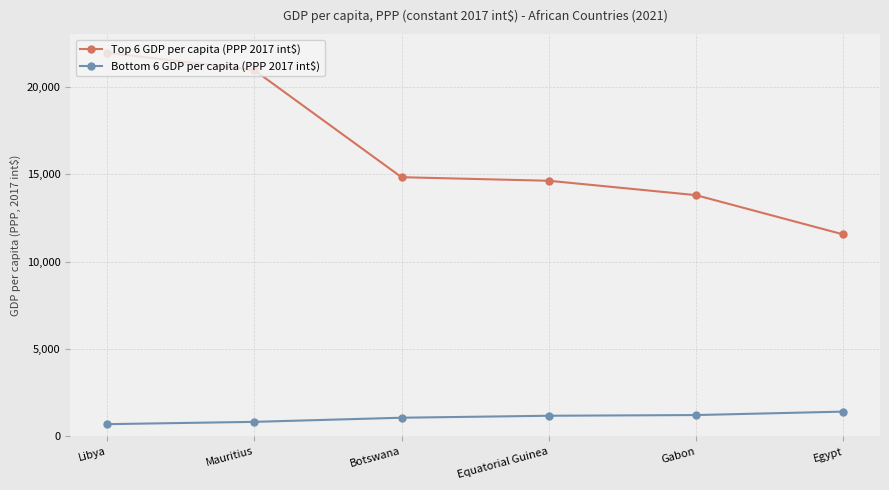

How many values in the Bottom 6 GDP per capita (PPP 2017 int$) series exceed 1186?

3